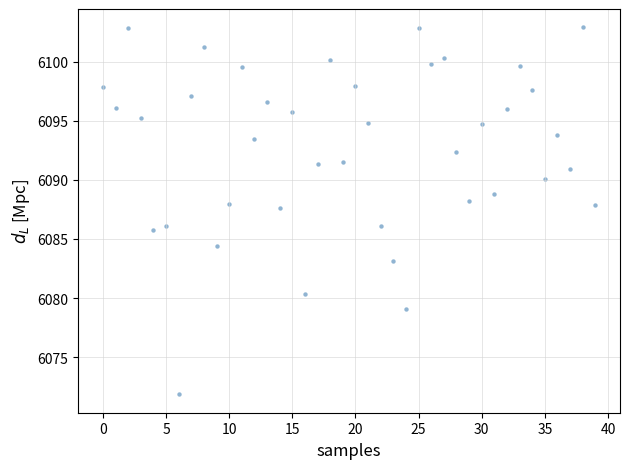

What is the range of Y values (max minus min)?

31.1